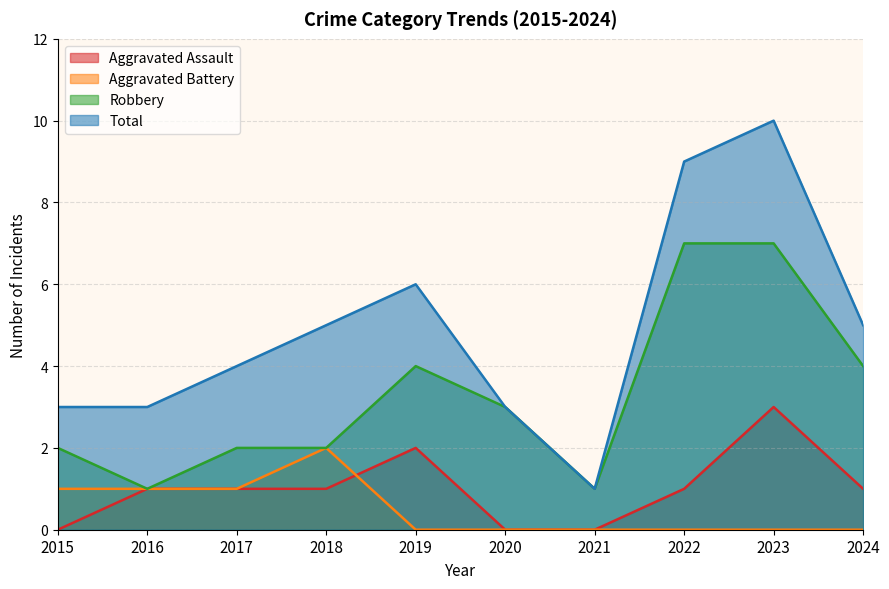

Is it true that Robbery equals 2 at 2015?

True